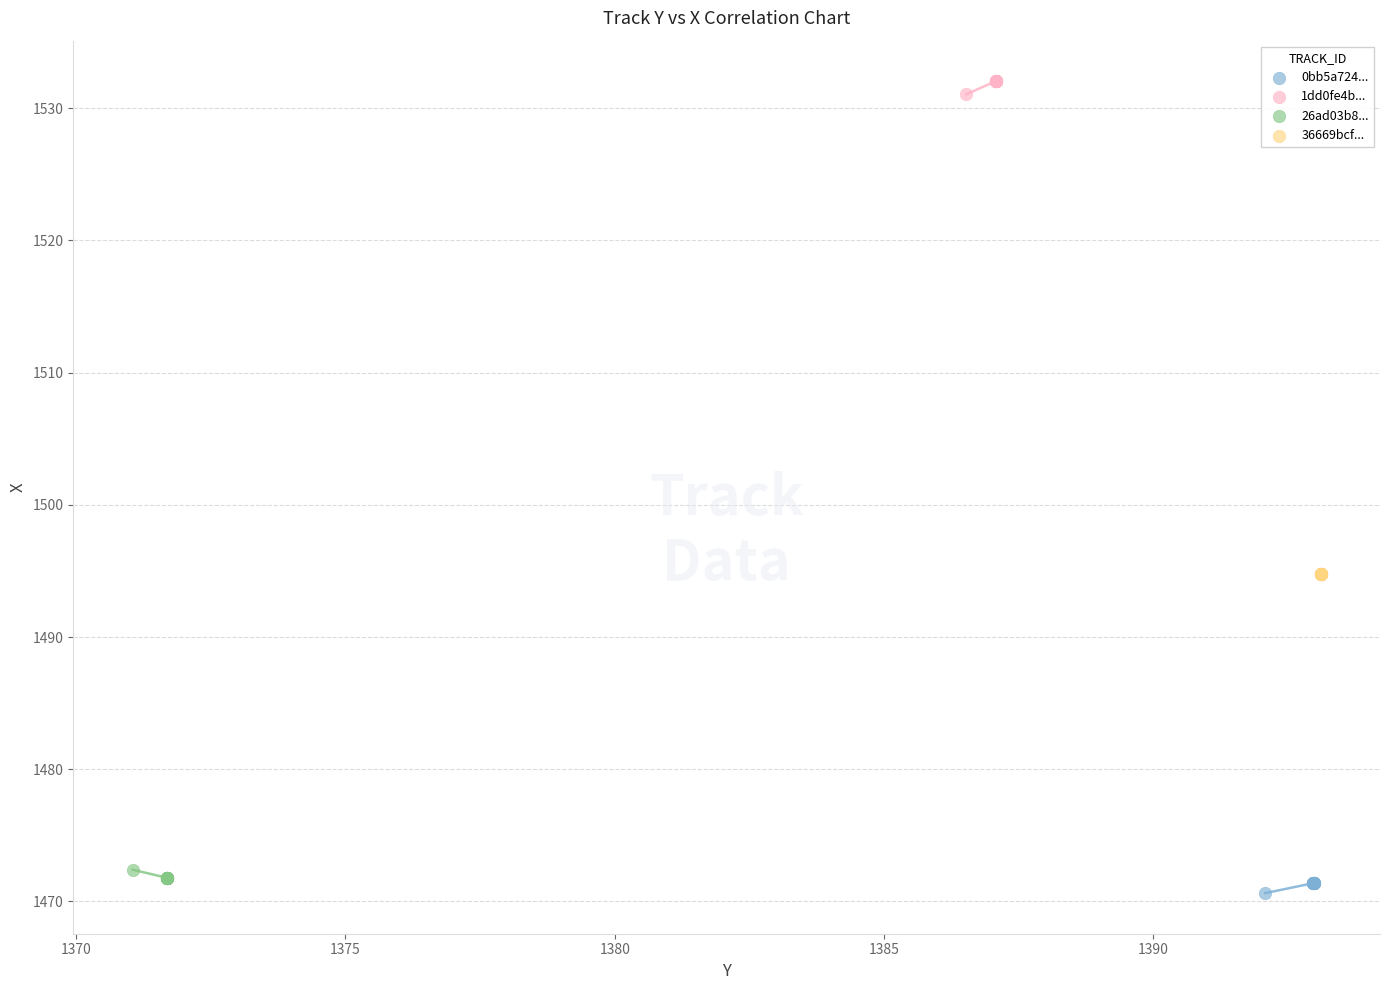

Which series reaches the maximum Y coordinate?

1dd0fe4b...